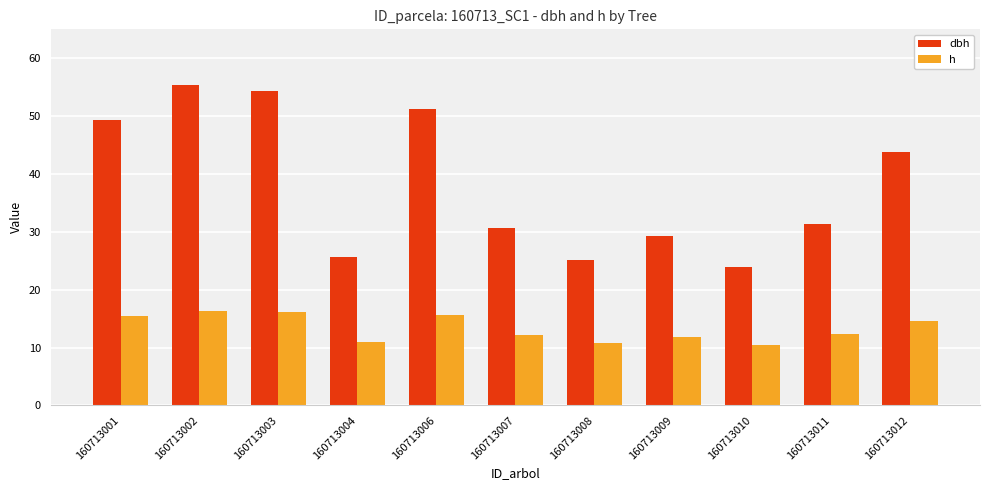

What is the value of the h bar at the 4th from the left?

11.0